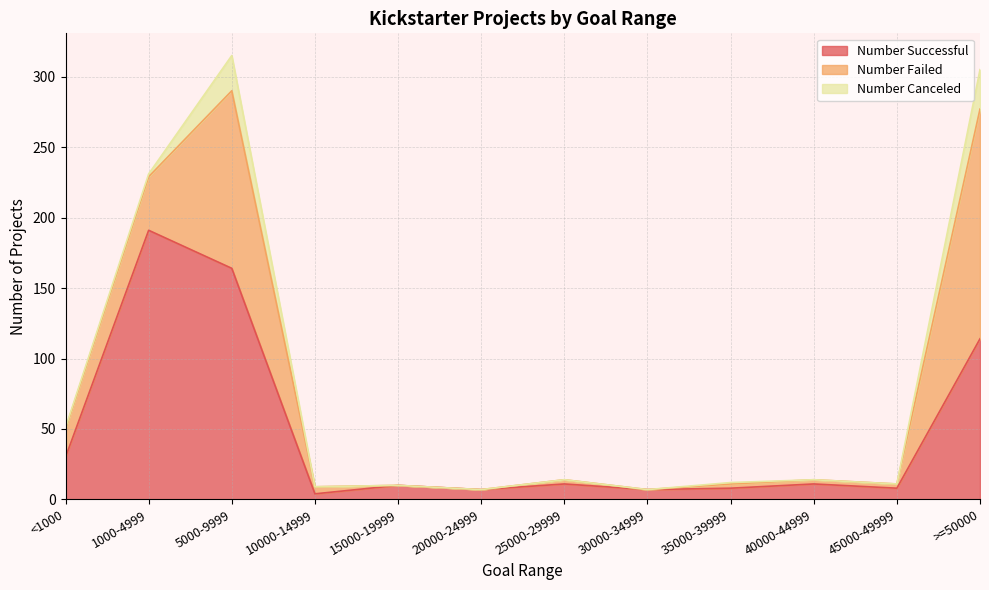

Reading left to right, what are all the values shown in this chart?

Number Successful: <1000=30	1000-4999=191	5000-9999=164	10000-14999=4	15000-19999=10	20000-24999=7	25000-29999=11	30000-34999=7	35000-39999=8	40000-44999=11	45000-49999=8	>=50000=114
Number Failed: <1000=20	1000-4999=38	5000-9999=126	10000-14999=5	15000-19999=0	20000-24999=0	25000-29999=3	30000-34999=0	35000-39999=3	40000-44999=3	45000-49999=3	>=50000=163
Number Canceled: <1000=1	1000-4999=2	5000-9999=25	10000-14999=0	15000-19999=0	20000-24999=0	25000-29999=0	30000-34999=0	35000-39999=1	40000-44999=0	45000-49999=0	>=50000=28